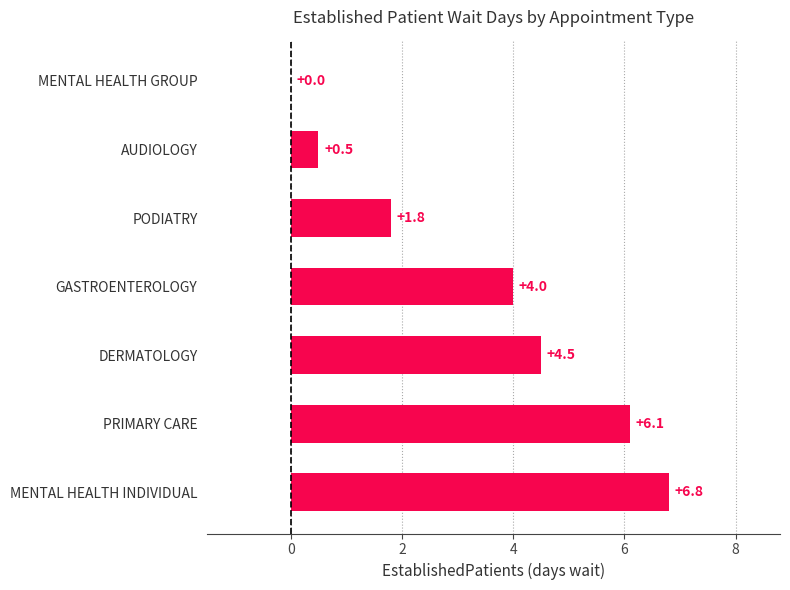

How many data points does each series have?

7